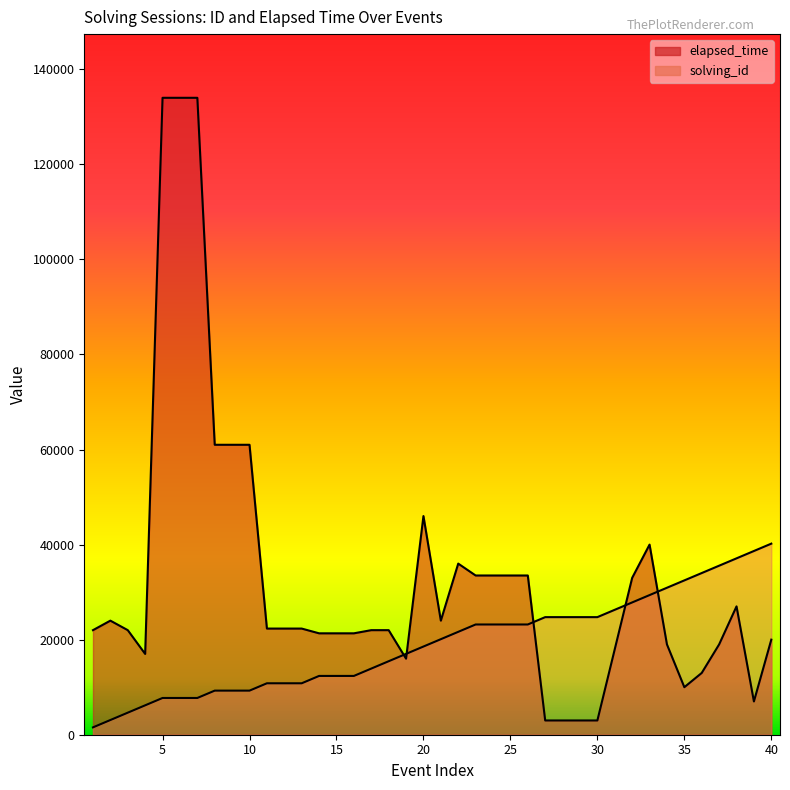

Rank the categories by solving_id value from highest to lowest.

40, 39, 38, 37, 36, 35, 34, 33, 32, 31, 27, 28, 29, 30, 23, 24, 25, 26, 22, 21, 20, 19, 18, 17, 14, 15, 16, 11, 12, 13, 8, 9, 10, 5, 6, 7, 4, 3, 2, 1